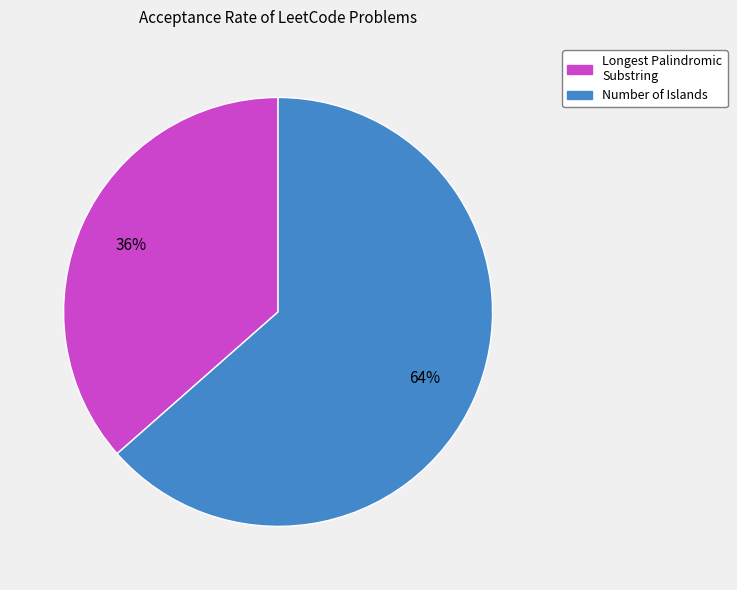

What percentage is the Number of Islands slice, to the nearest percent?

64%